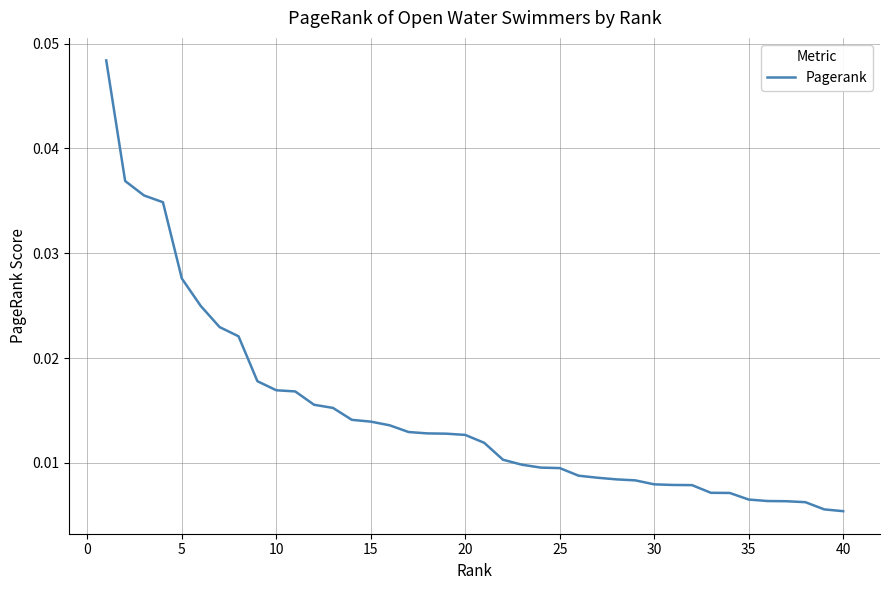

How many lines are shown in the chart?

1